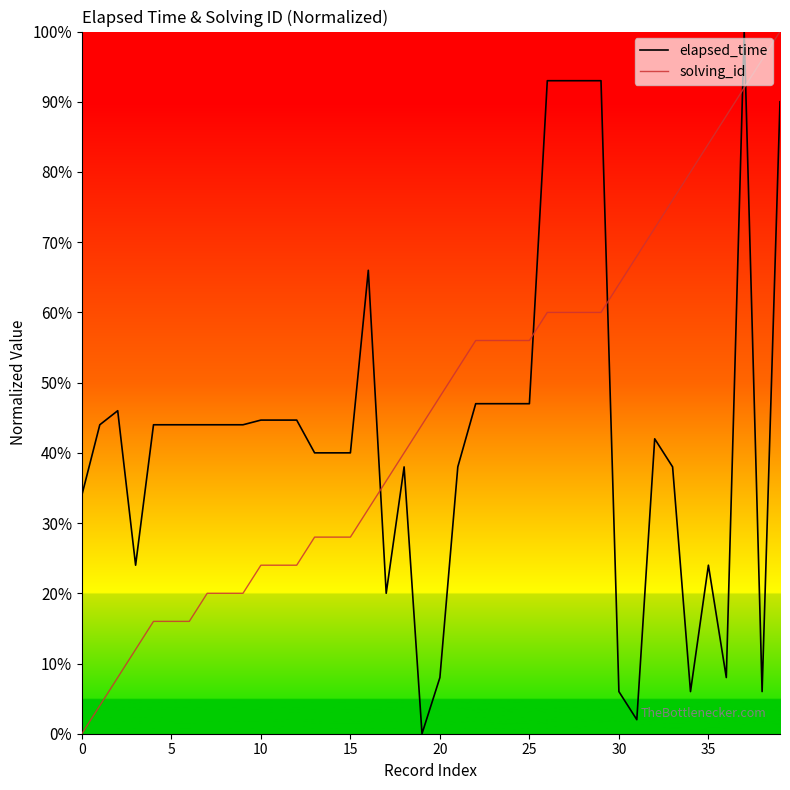

True or false: solving_id and elapsed_time intersect in this chart.

True